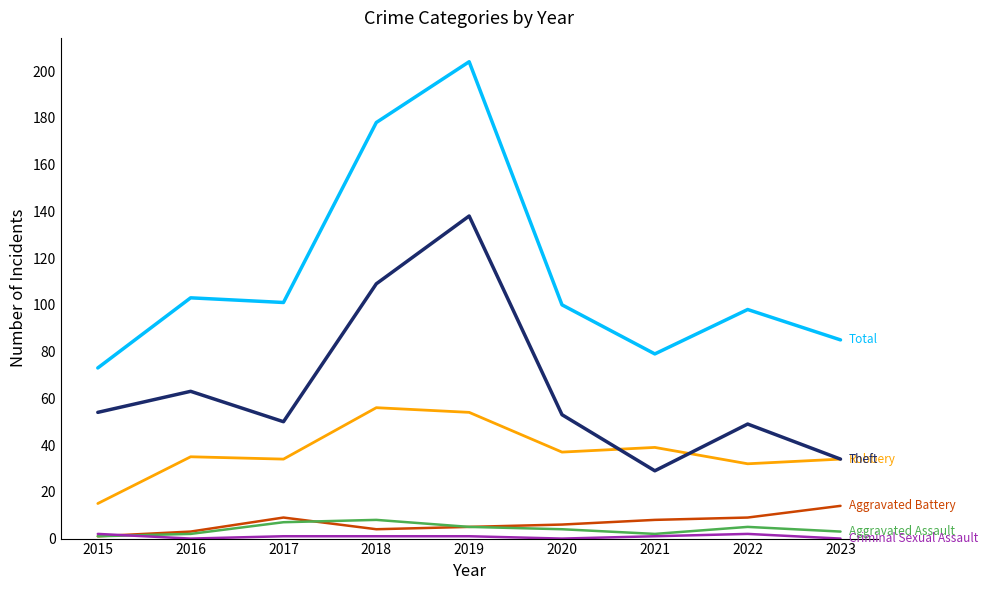

At which category is the sum across all series the highest?

2019